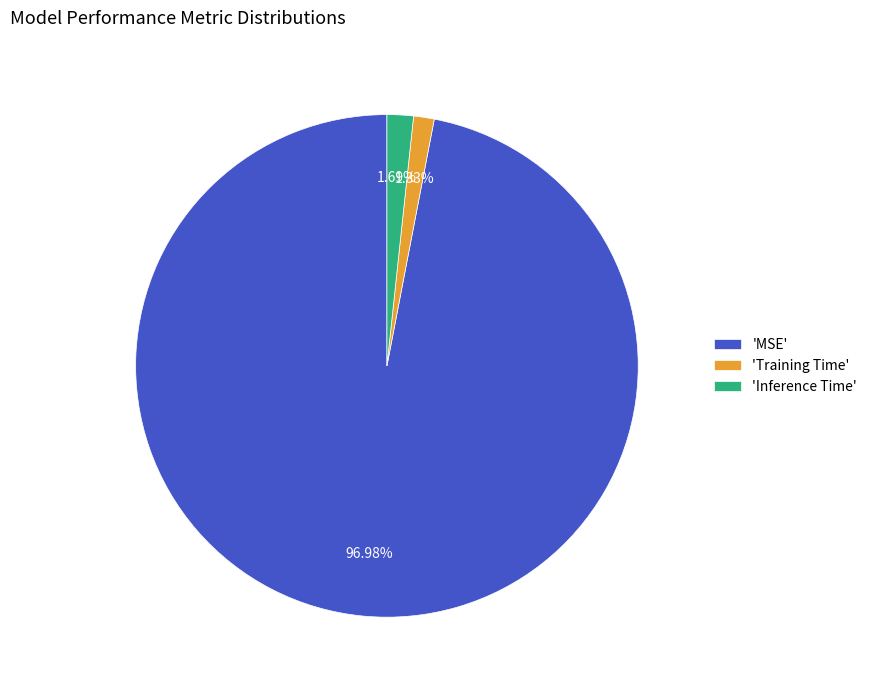

To the nearest percent, what is the difference between the largest and smallest slice percentages?

96%